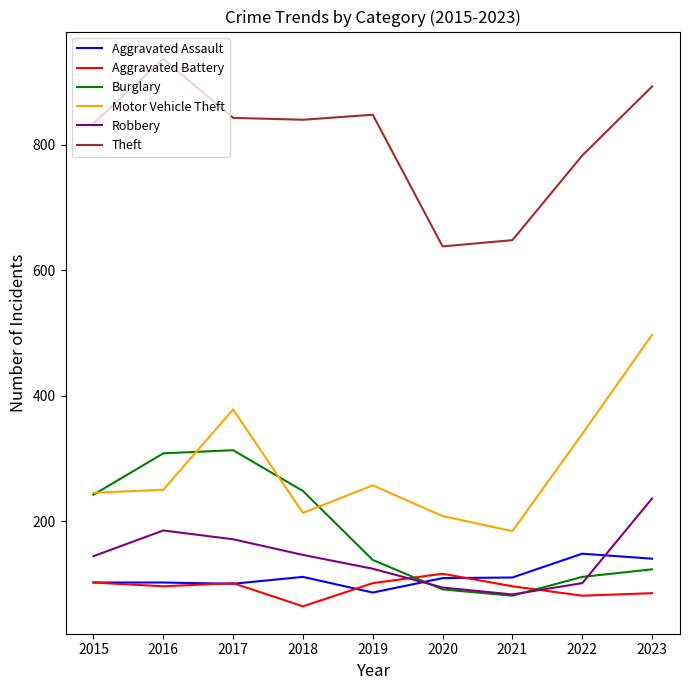

What is the difference between the second highest and second lowest values in the Theft series?

245